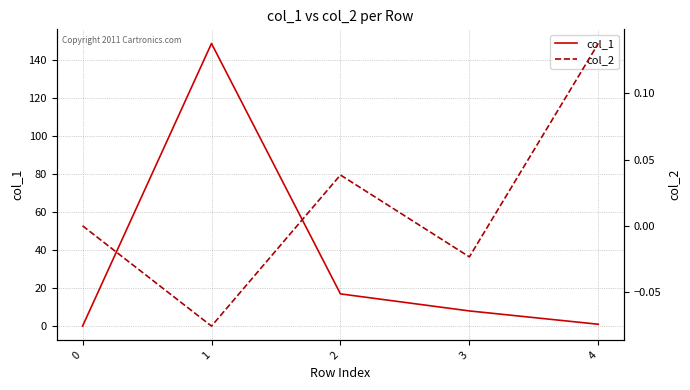

Which series has the largest range (max minus min)?

col_1